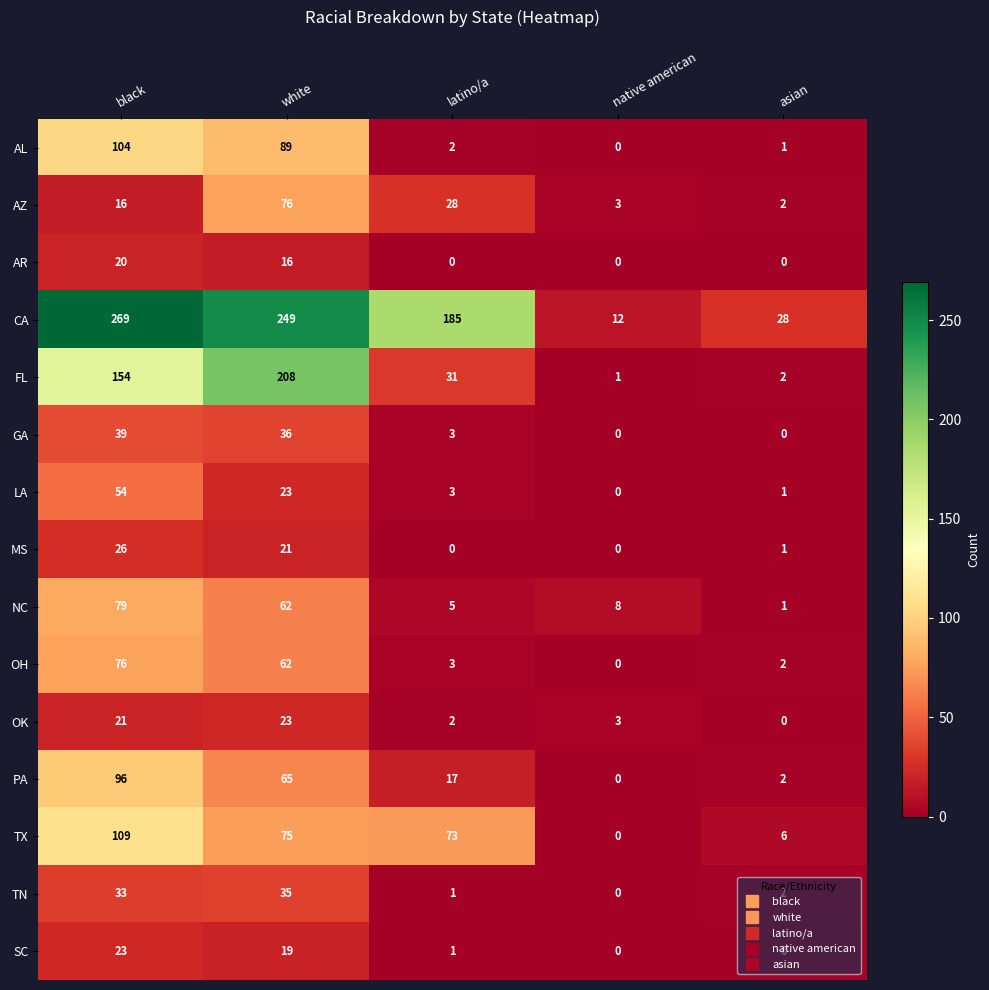

The PA series shows 3 at asian. True or false?

False